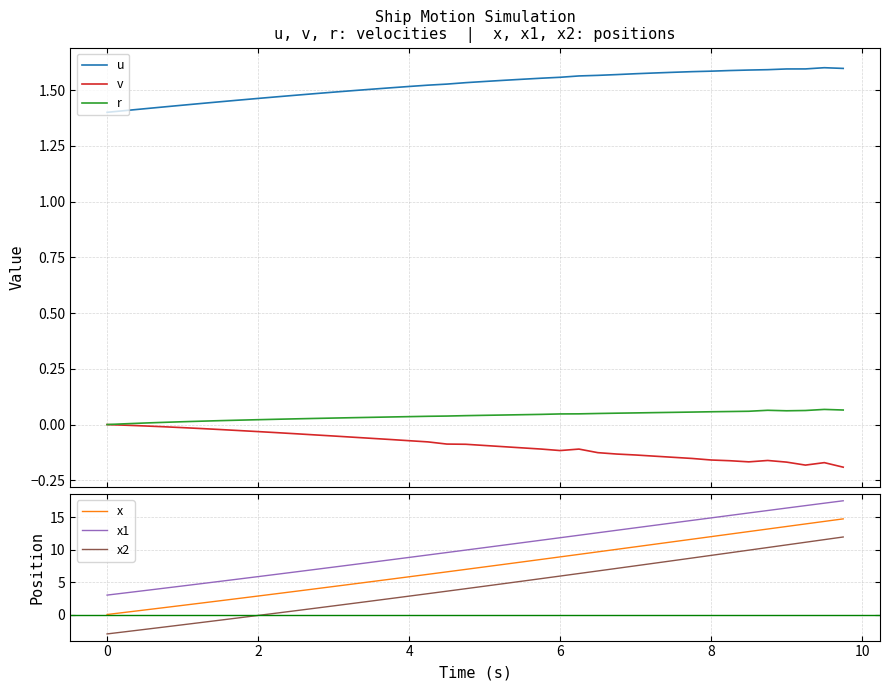

True or false: u and v intersect in this chart.

False